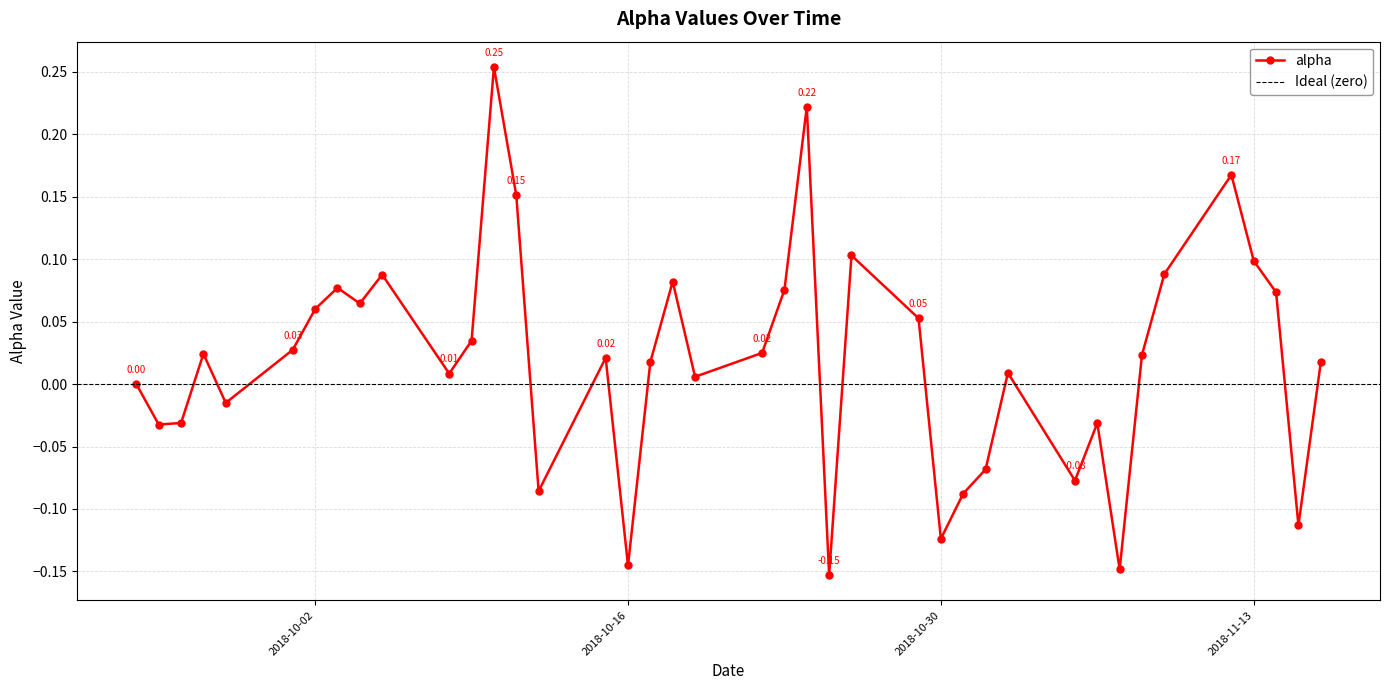

List the labels in order of value, smallest first.

2018-10-25, 2018-11-07, 2018-10-16, 2018-10-30, 2018-11-15, 2018-10-31, 2018-10-12, 2018-11-05, 2018-11-01, 2018-09-25, 2018-11-06, 2018-09-26, 2018-09-28, 2018-09-24, 2018-10-19, 2018-10-08, 2018-11-02, 2018-11-16, 2018-10-17, 2018-10-15, 2018-11-08, 2018-09-27, 2018-10-22, 2018-10-01, 2018-10-09, 2018-10-29, 2018-10-02, 2018-10-04, 2018-11-14, 2018-10-23, 2018-10-03, 2018-10-18, 2018-10-05, 2018-11-09, 2018-11-13, 2018-10-26, 2018-10-11, 2018-11-12, 2018-10-24, 2018-10-10